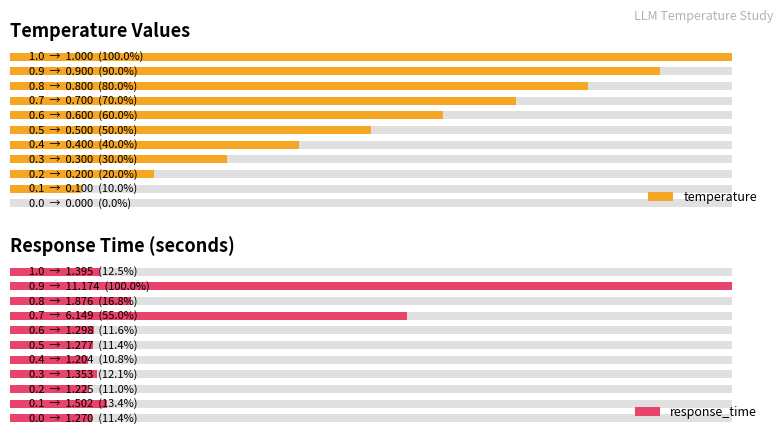

Which category has the lowest value in the response_time series?

4